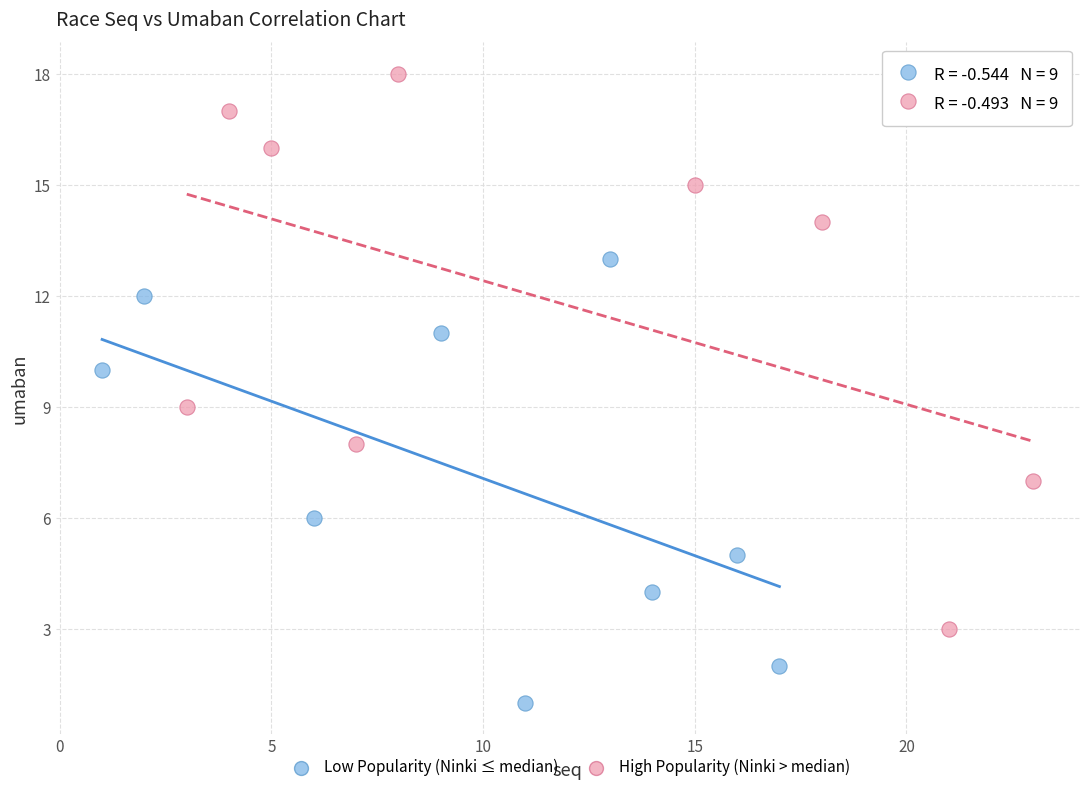

Which series has the largest Y range (max minus min)?

High Popularity (Ninki > median)